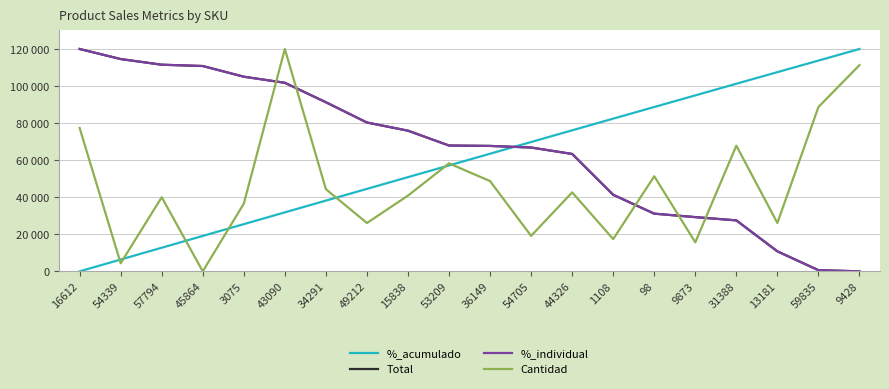

What is the value of the Cantidad point at the 19th from the left?

88695.7